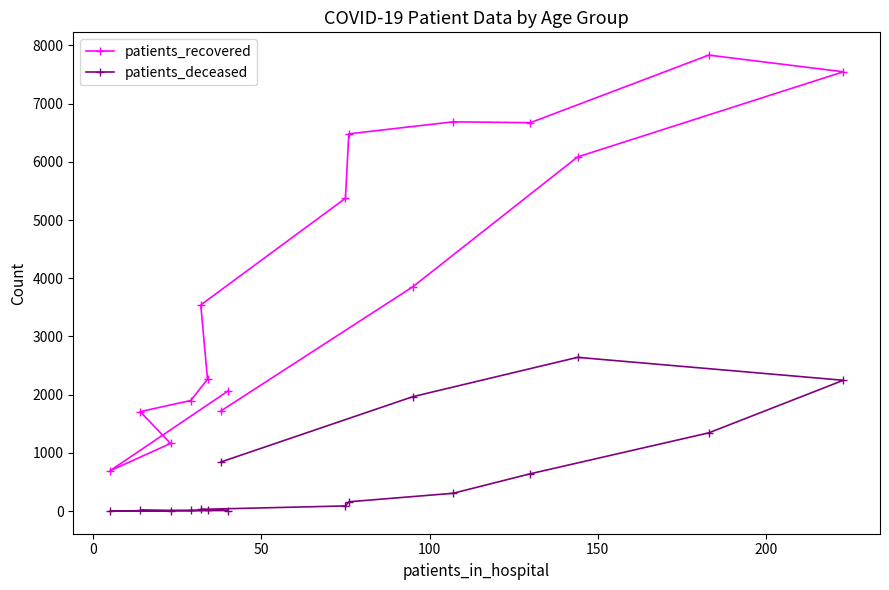

Which series has the widest spread of values?

patients_recovered